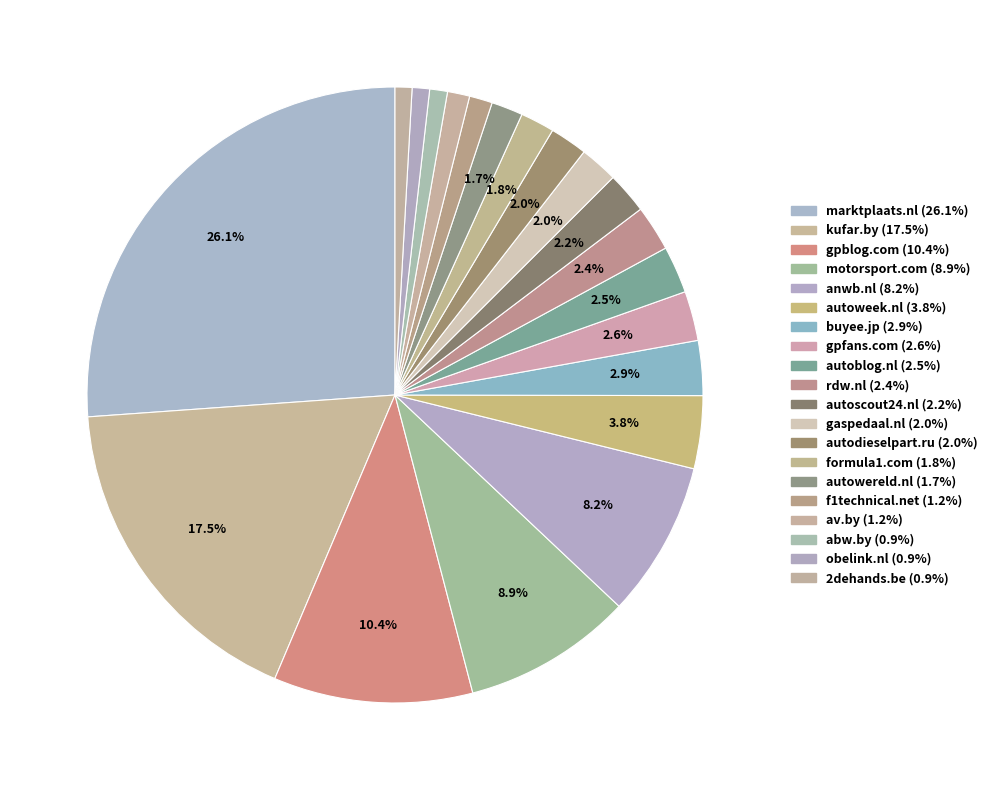

What portion of the pie excludes f1technical.net?

98.8%